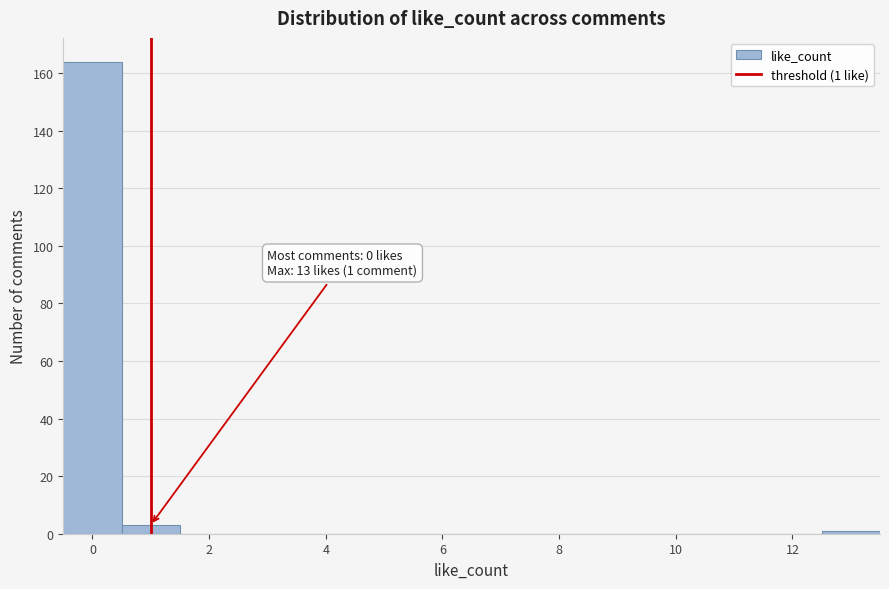

Which range on the x-axis has the tallest bar?

-0.5 to 0.5